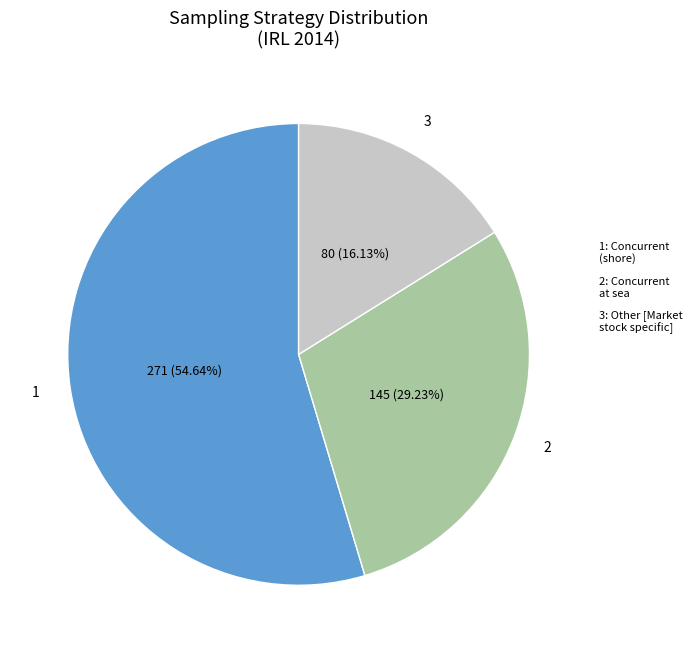

How many slices are in this pie chart?

3